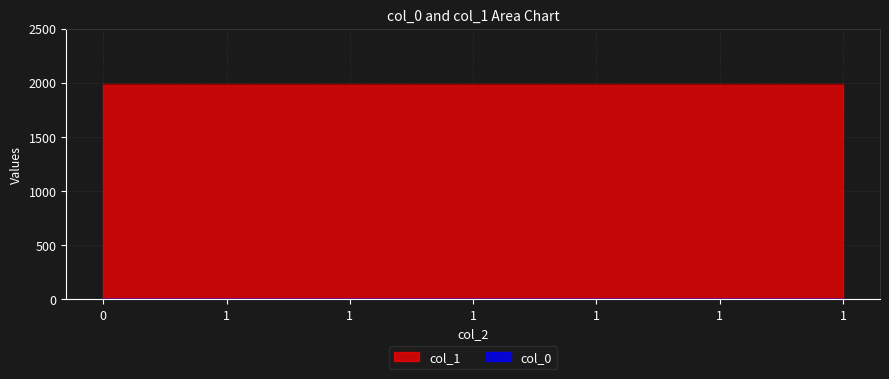

Which series has the largest total across all categories?

col_1